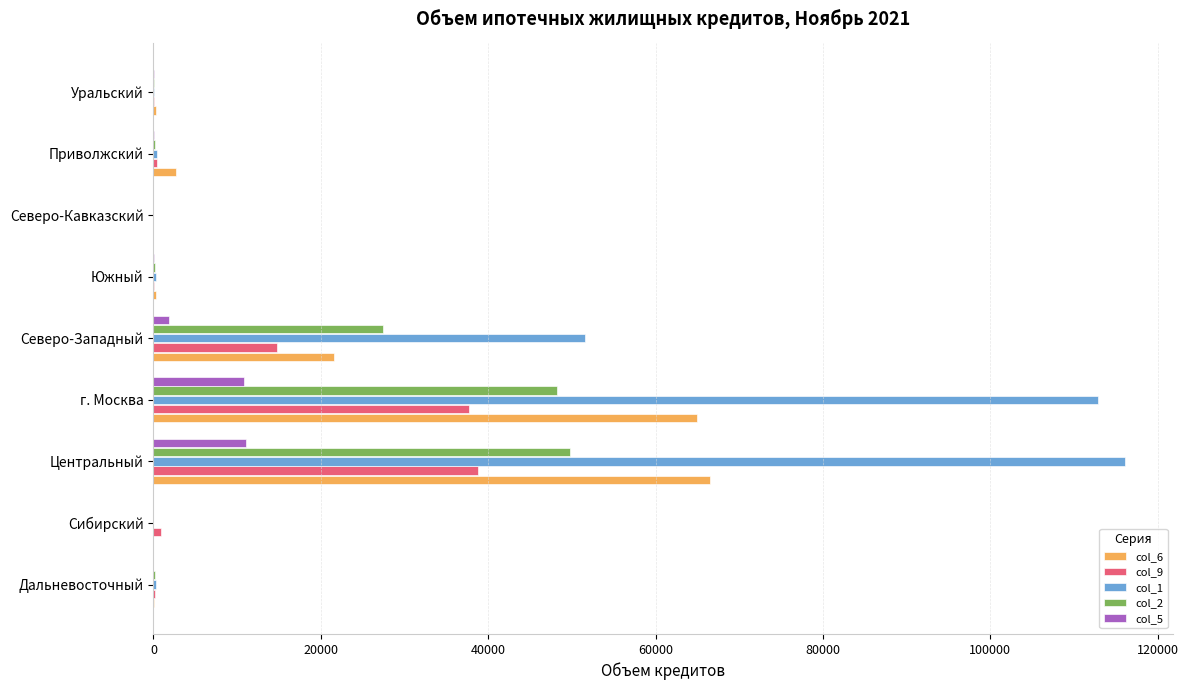

What is the greatest value displayed?

116042